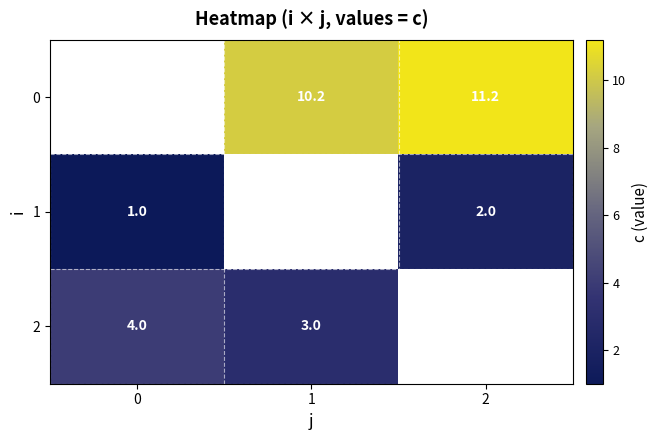

Is the value of 0 at 1 greater than the value of 2 at 0?

Yes